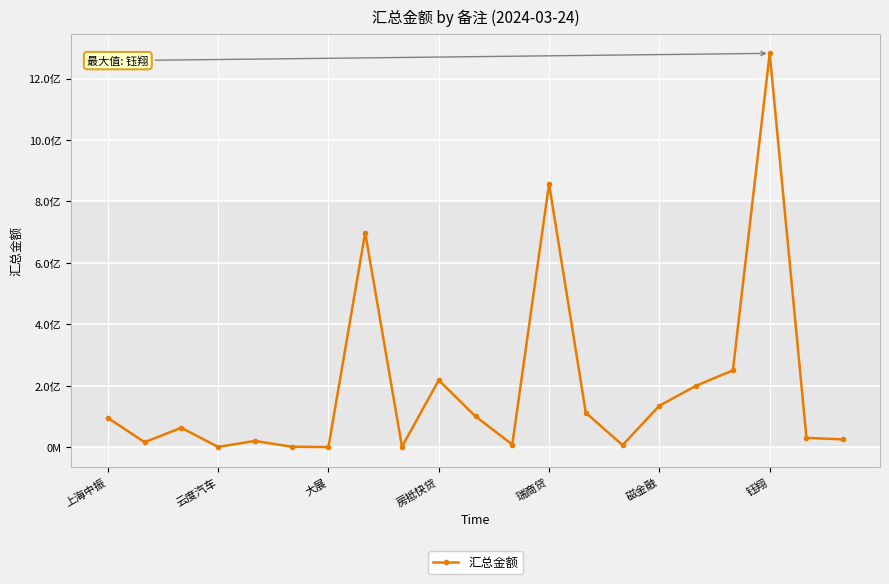

Does the chart have visible grid lines?

Yes